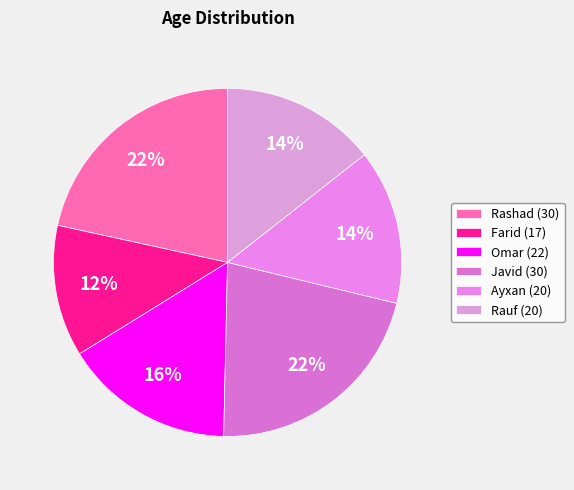

How many segments does this pie chart have?

6